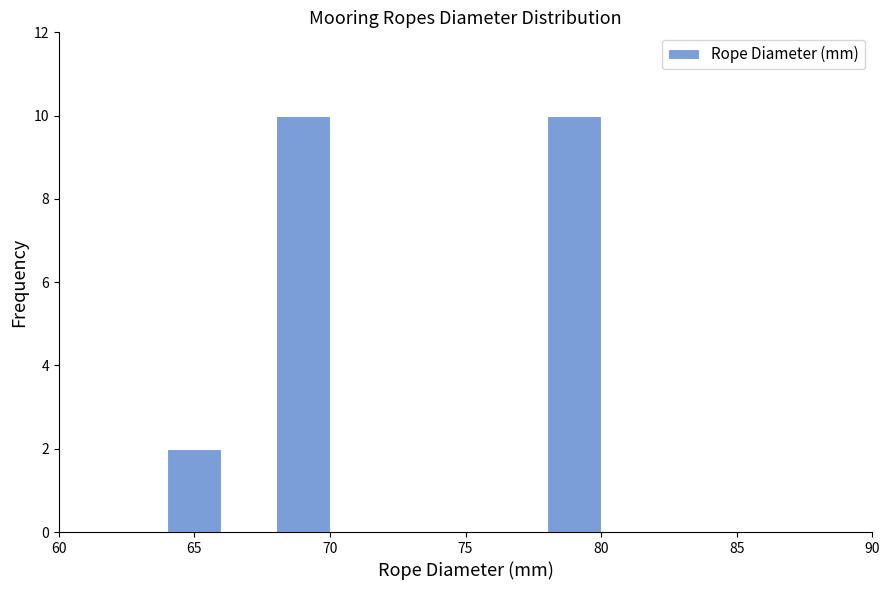

Reading left to right, list every bar in this chart as the range it spans on the x-axis followed by its height. The values are not printed on the chart, so give them approximately, as read against the axis.

64 to 66: 2
66 to 68: 0
68 to 70: 10
70 to 72: 0
72 to 74: 0
74 to 76: 0
76 to 78: 0
78 to 80: 10